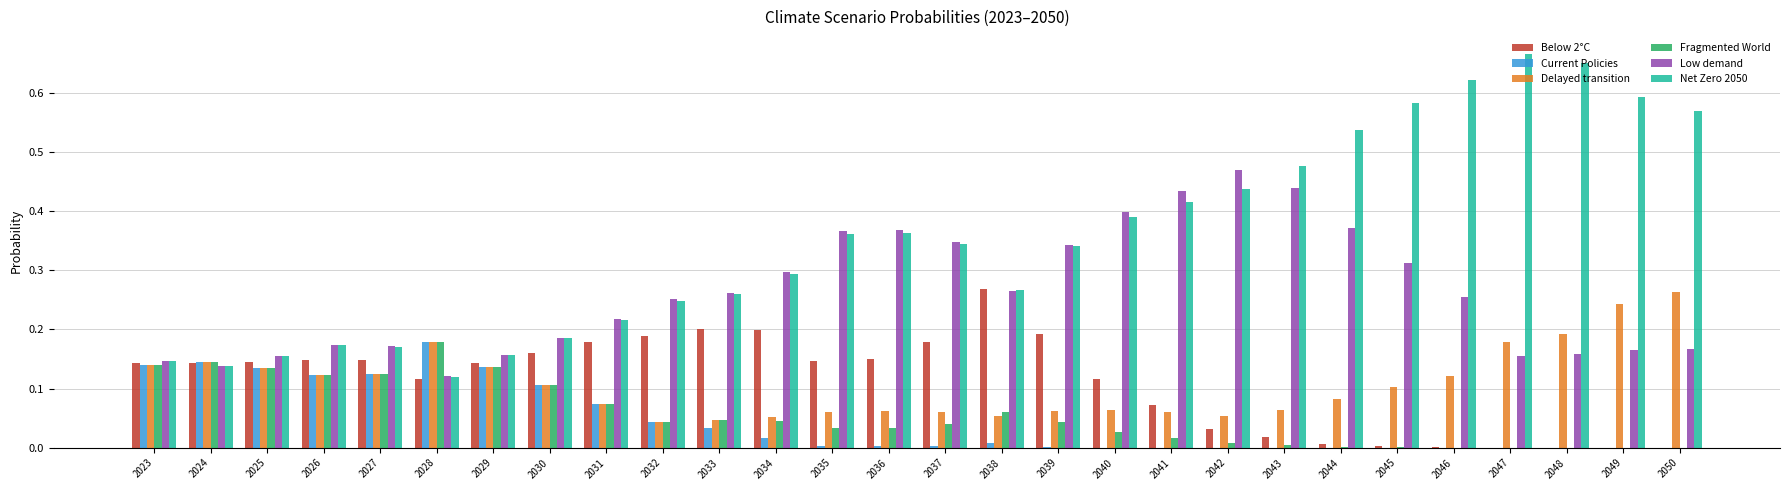

True or false: Current Policies has a value of 0.1 at 2030.

True